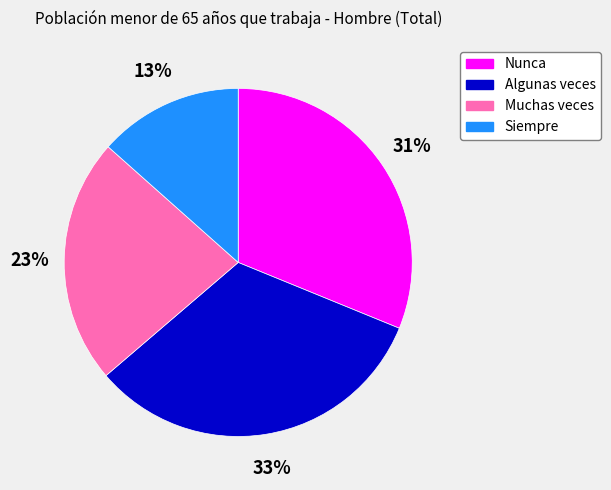

To the nearest percent, what portion does Algunas veces represent?

33%